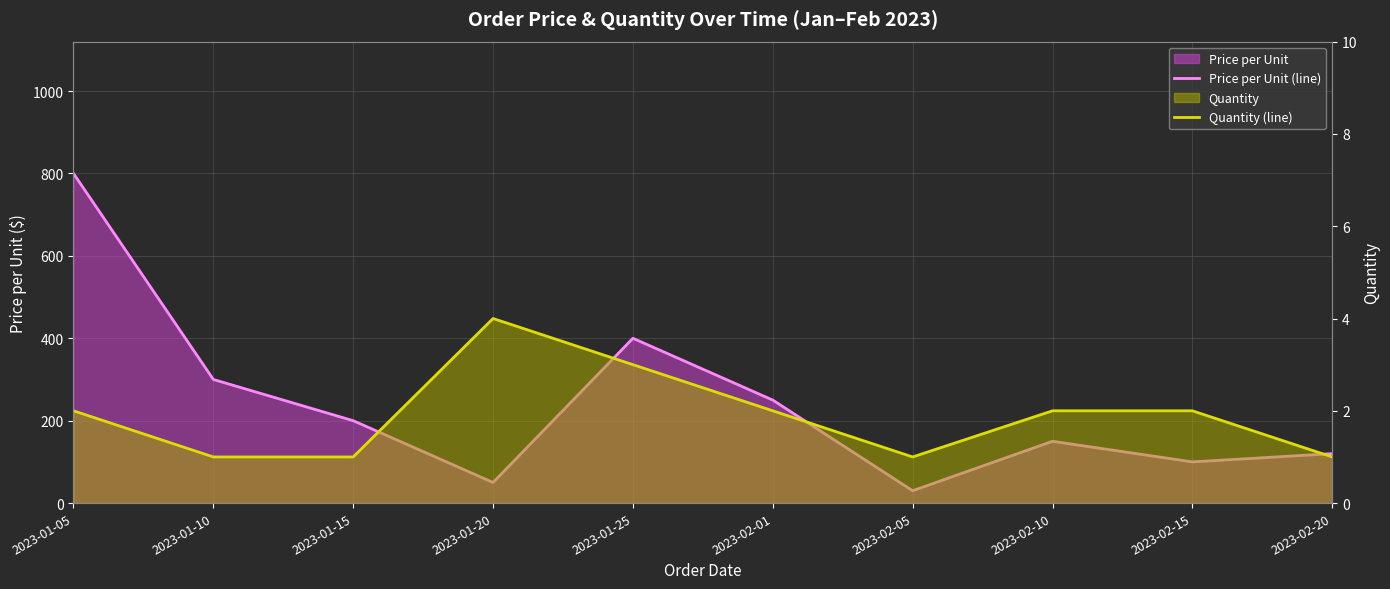

Between 2023-01-10 and 2023-01-25, which series saw the biggest shift?

Price per Unit (line)